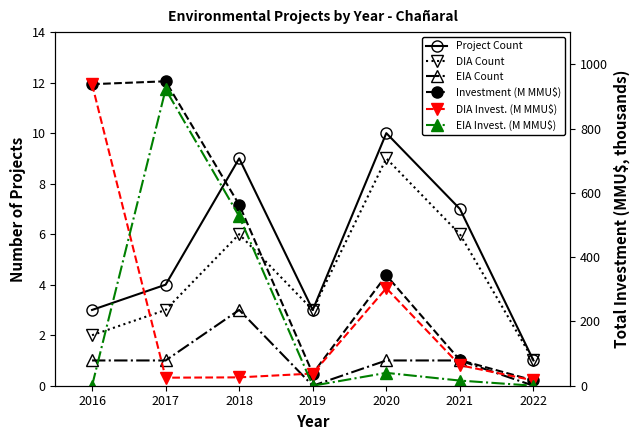

The EIA Count series shows 0.0 at 2019. True or false?

True